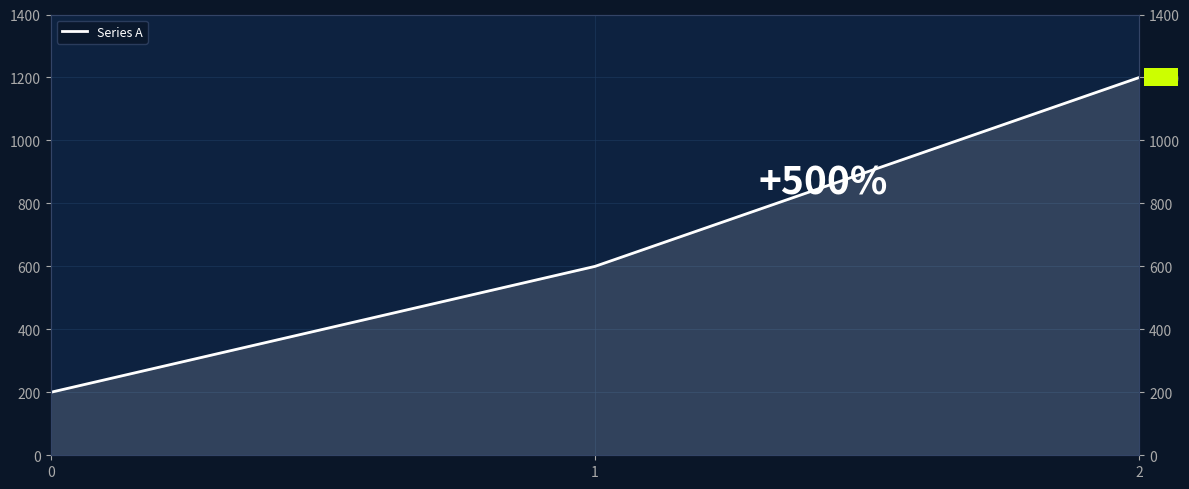

At which category does the chart reach its peak across all series?

2